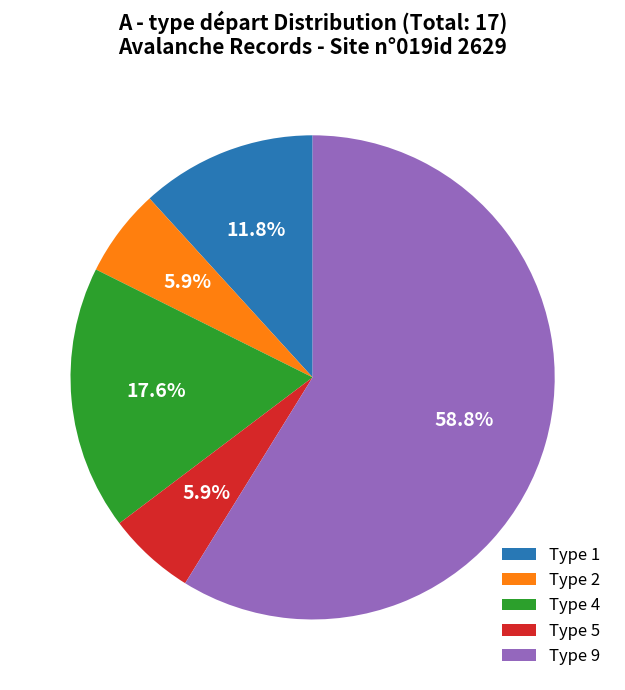

Combined, do Type 5 and Type 4 account for over 50%?

No